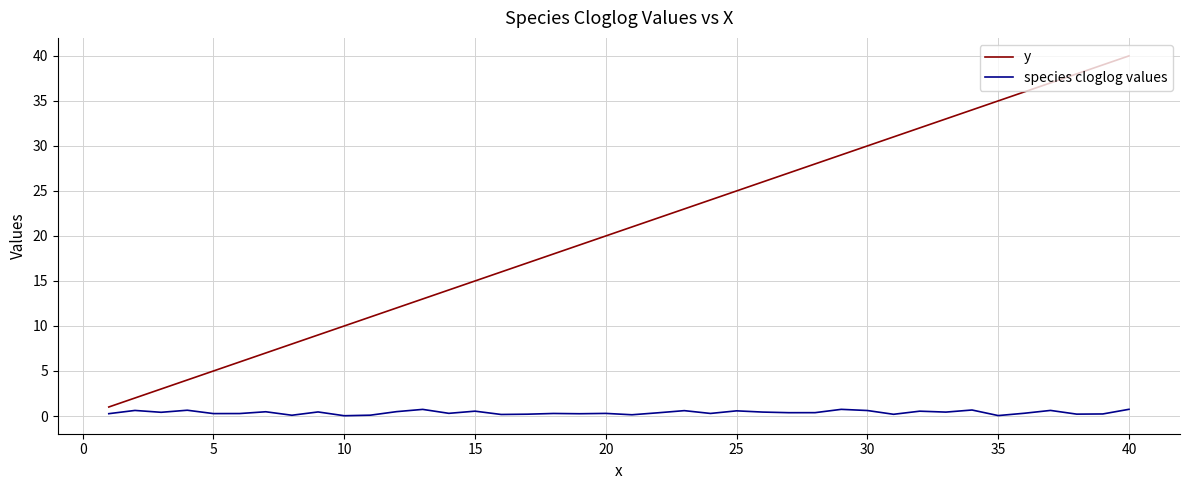

List the series in order of their peak value, lowest first.

species cloglog values, y